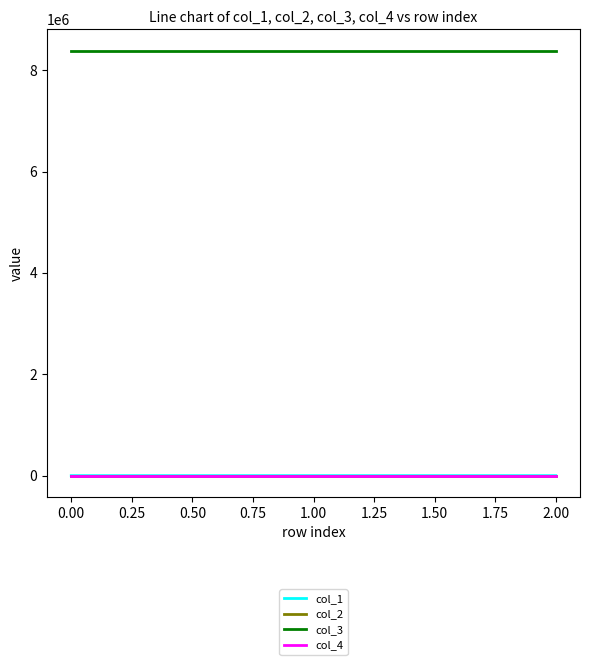

The value of col_4 at 0.00 is 0.0. True or false?

True